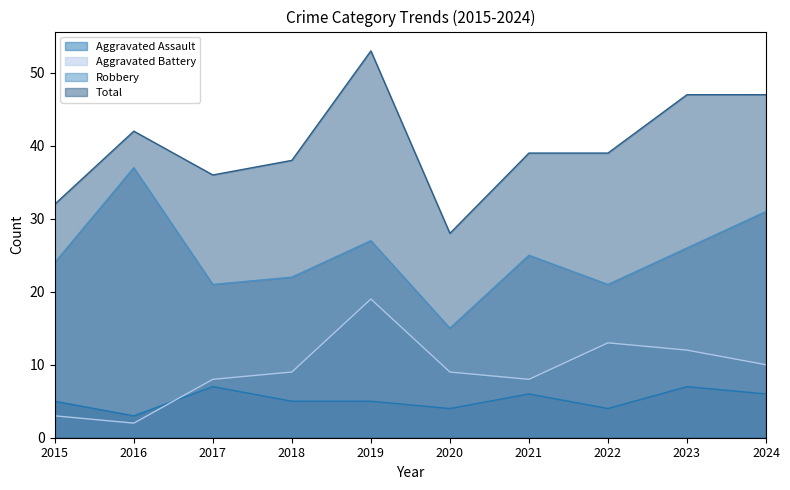

Reading right to left, extract all data points from this chart.

Aggravated Assault: 2024=6	2023=7	2022=4	2021=6	2020=4	2019=5	2018=5	2017=7	2016=3	2015=5
Aggravated Battery: 2024=10	2023=12	2022=13	2021=8	2020=9	2019=19	2018=9	2017=8	2016=2	2015=3
Robbery: 2024=31	2023=26	2022=21	2021=25	2020=15	2019=27	2018=22	2017=21	2016=37	2015=24
Total: 2024=47	2023=47	2022=39	2021=39	2020=28	2019=53	2018=38	2017=36	2016=42	2015=32